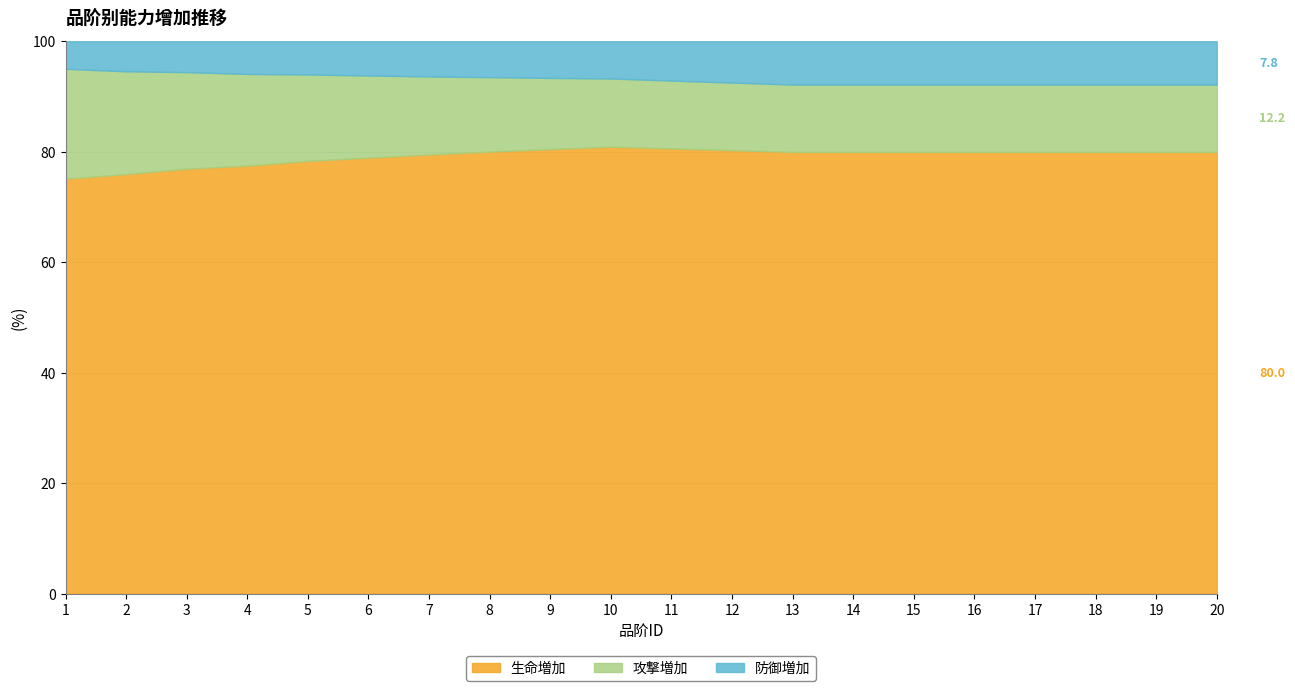

Which category has the lowest value in the 防御増加 series?

1